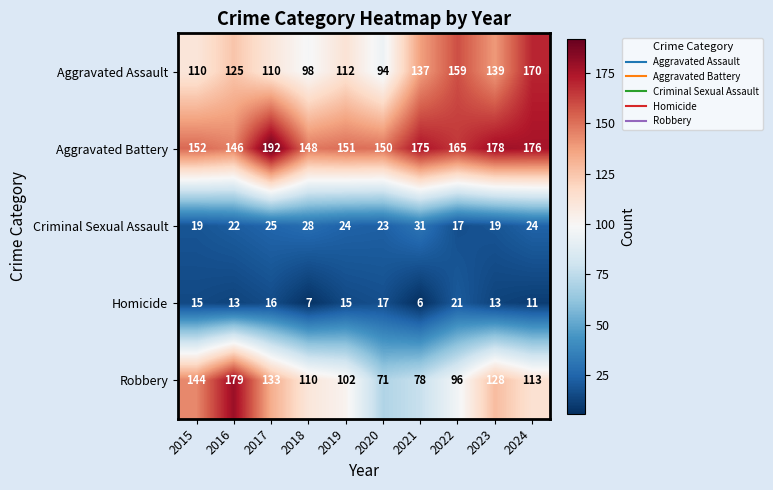

How many distinct data groups are displayed?

5